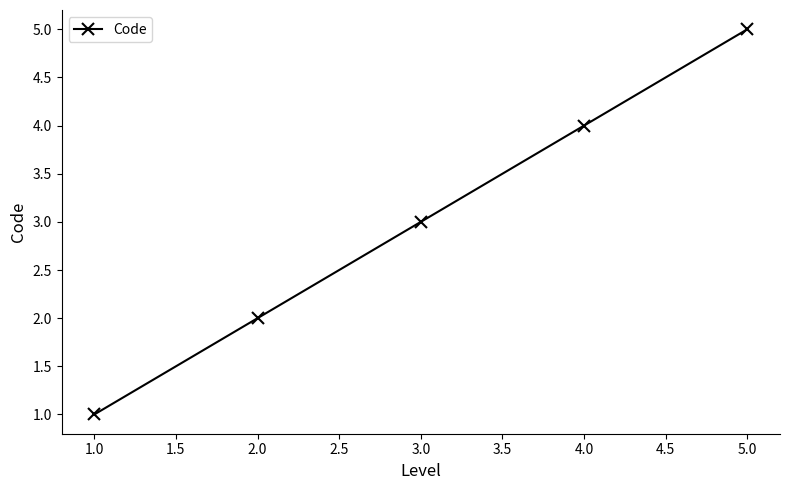

The value at 1.0 is 1. True or false?

True